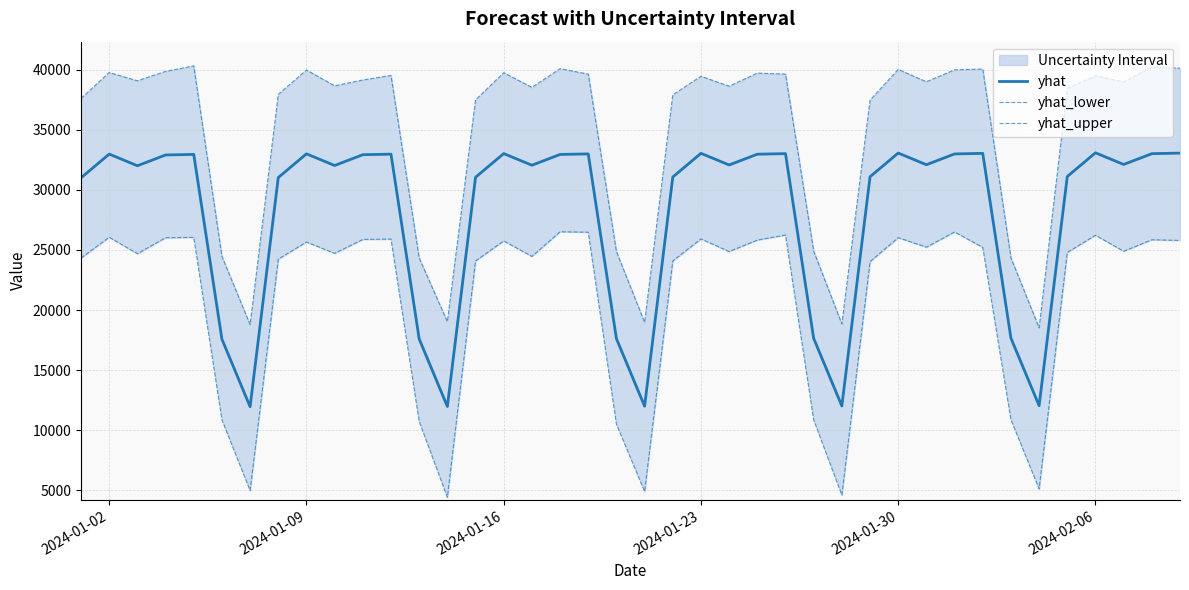

What is the highest value of the yhat series?

33099.4